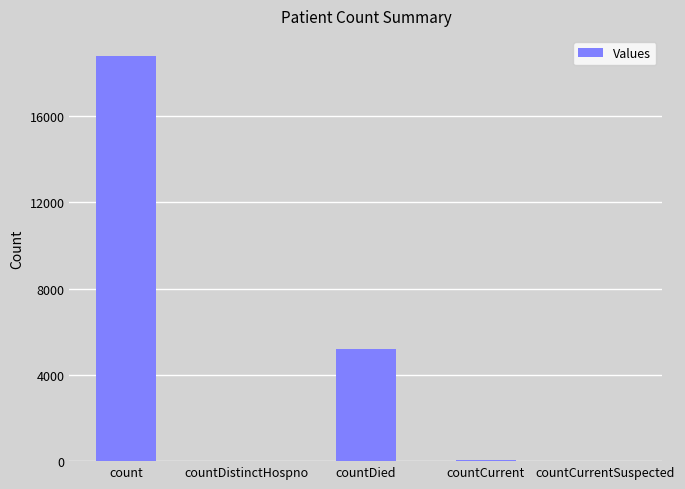

Where does the data first go above 33?

count